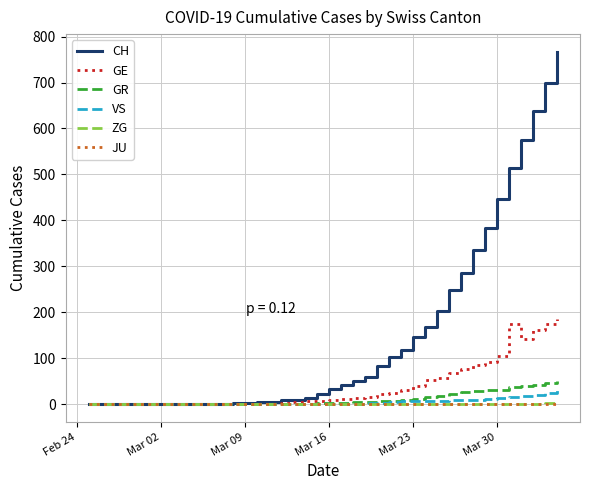

Which series has the largest total across all categories?

CH